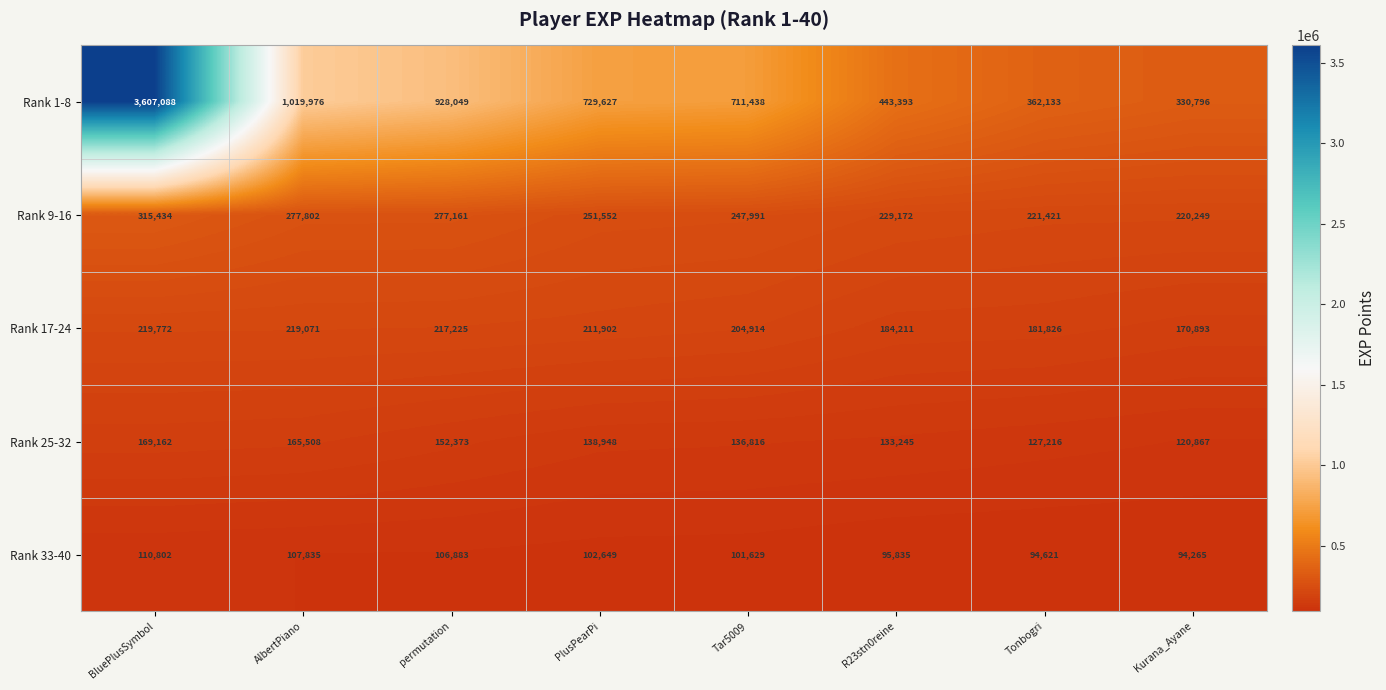

Rank the series by their maximum value, from highest to lowest.

Rank 1-8, Rank 9-16, Rank 17-24, Rank 25-32, Rank 33-40